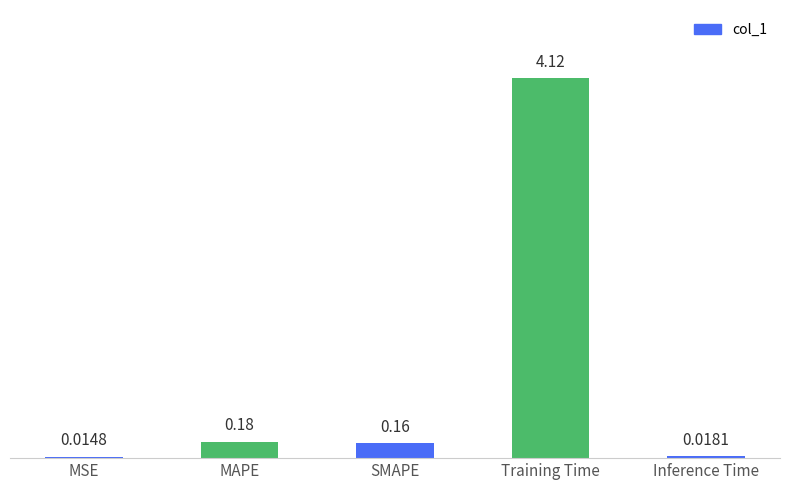

What is the label of the 1st bar from the left?

MSE